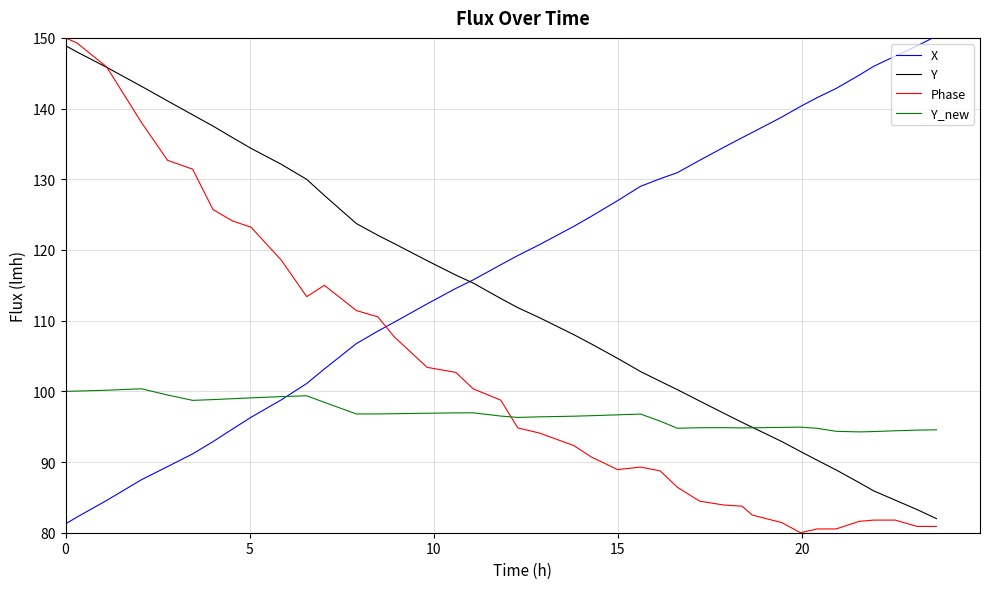

Rank the series by their average value, from highest to lowest.

X, Y, Phase, Y_new